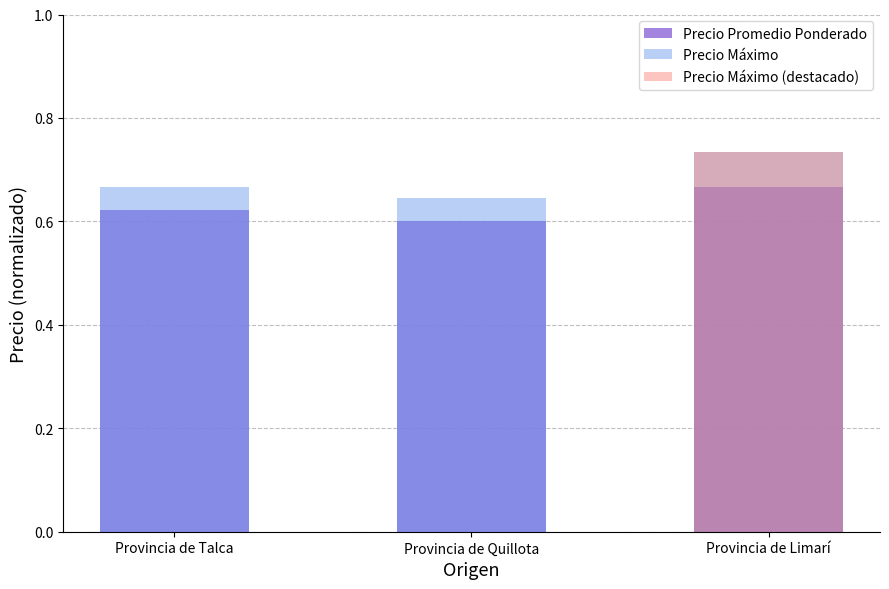

Between Provincia de Talca and Provincia de Limarí, which series saw the biggest shift?

Precio Máximo